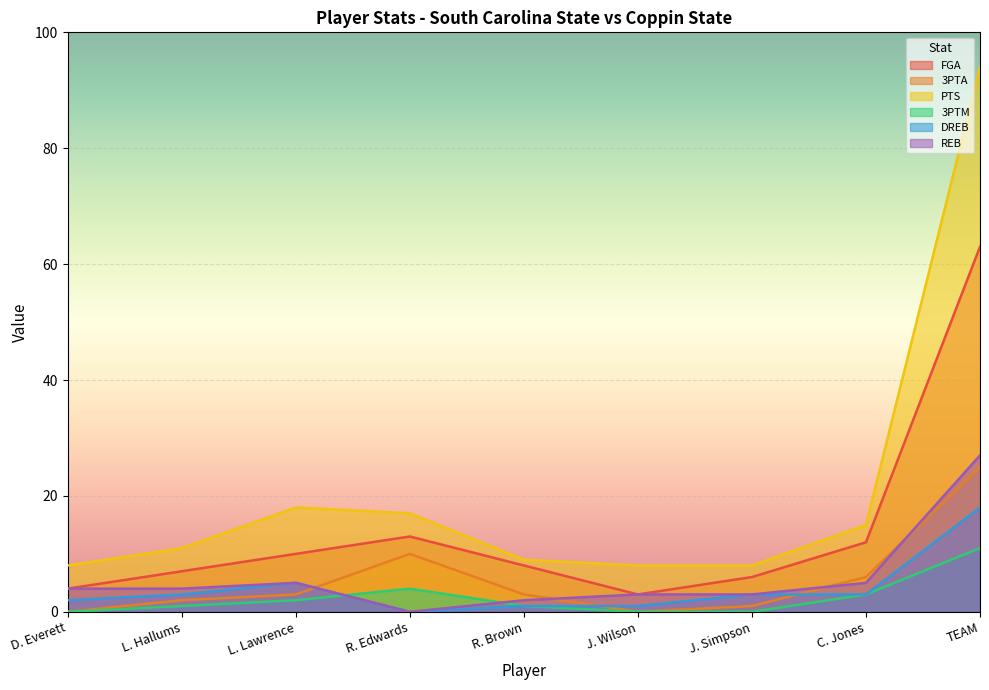

Rank the series by their maximum value, from lowest to highest.

3PTM, DREB, 3PTA, REB, FGA, PTS